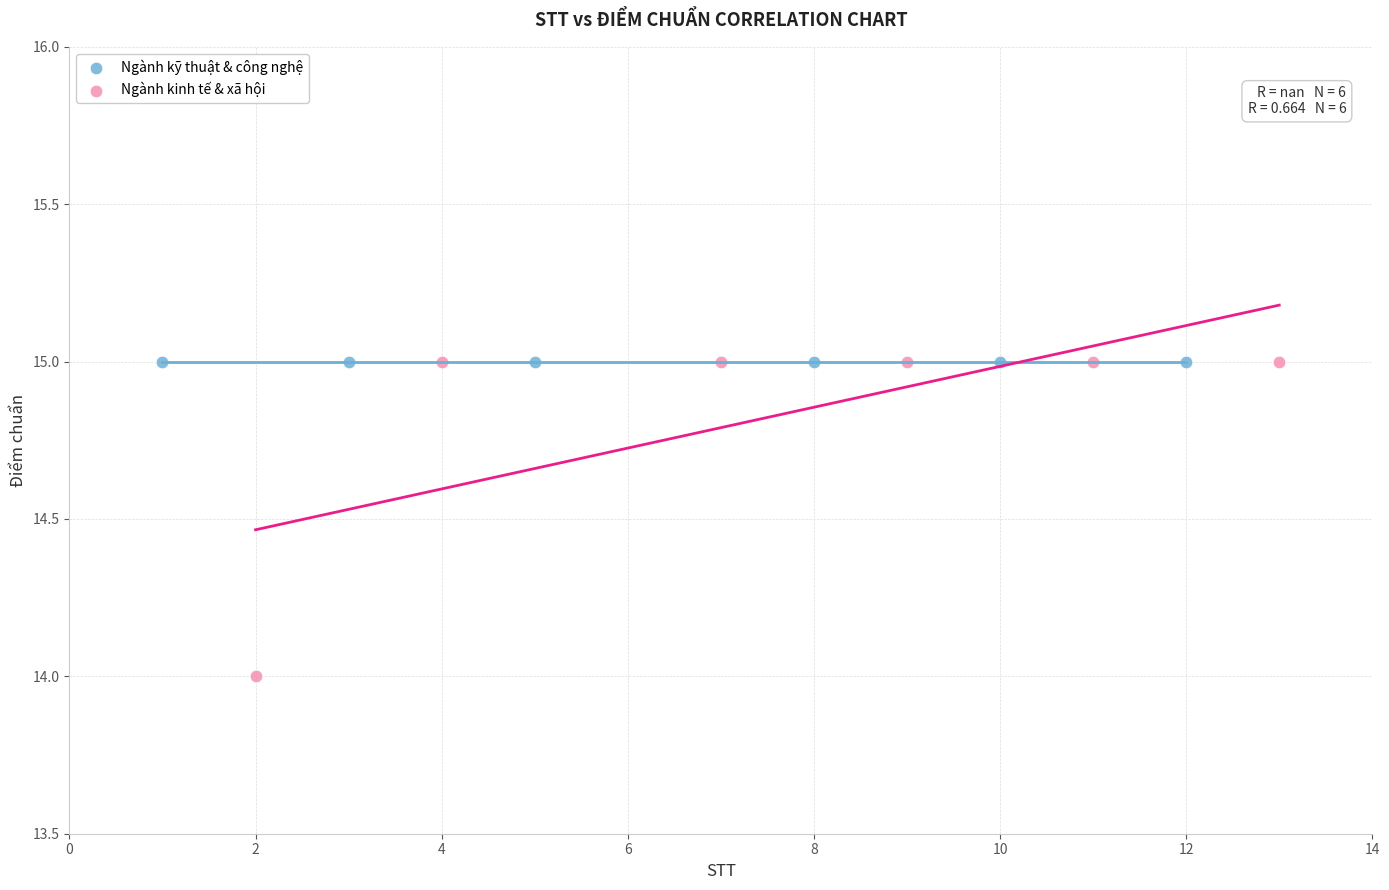

Which series contains the lowest Y value?

Ngành kinh tế & xã hội